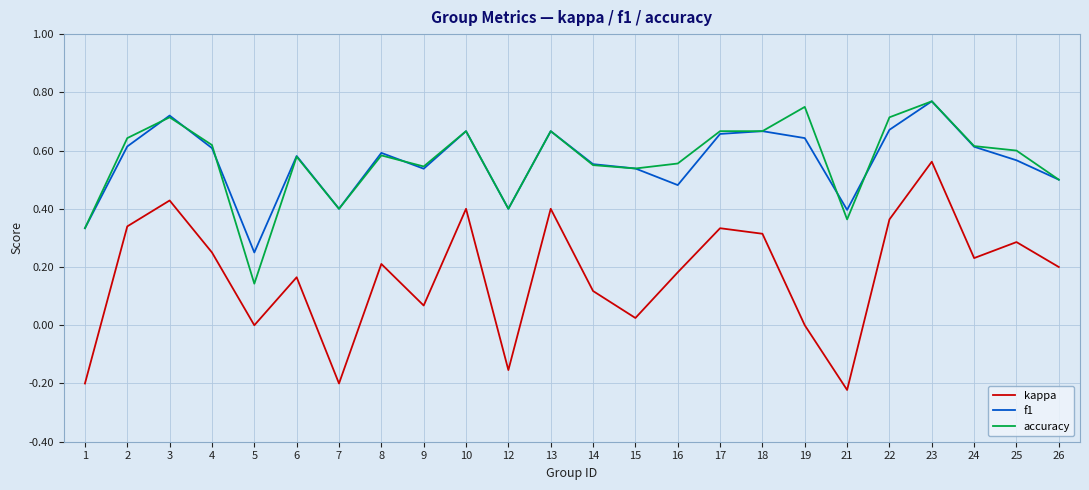

What are all the series names shown in the legend?

kappa, f1, accuracy